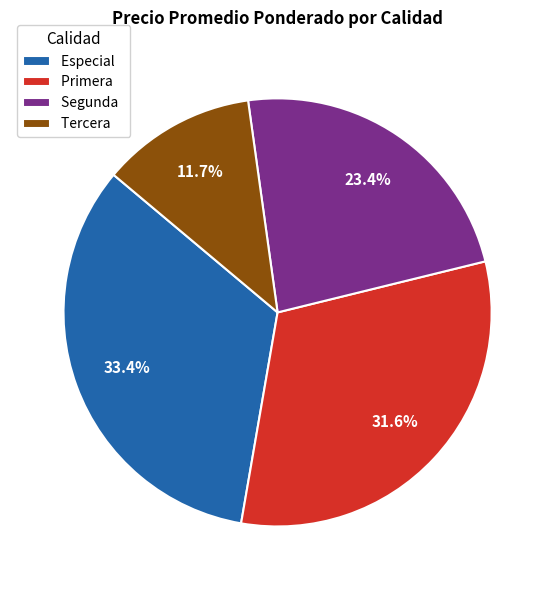

What percentage is the Especial slice, to the nearest percent?

33%